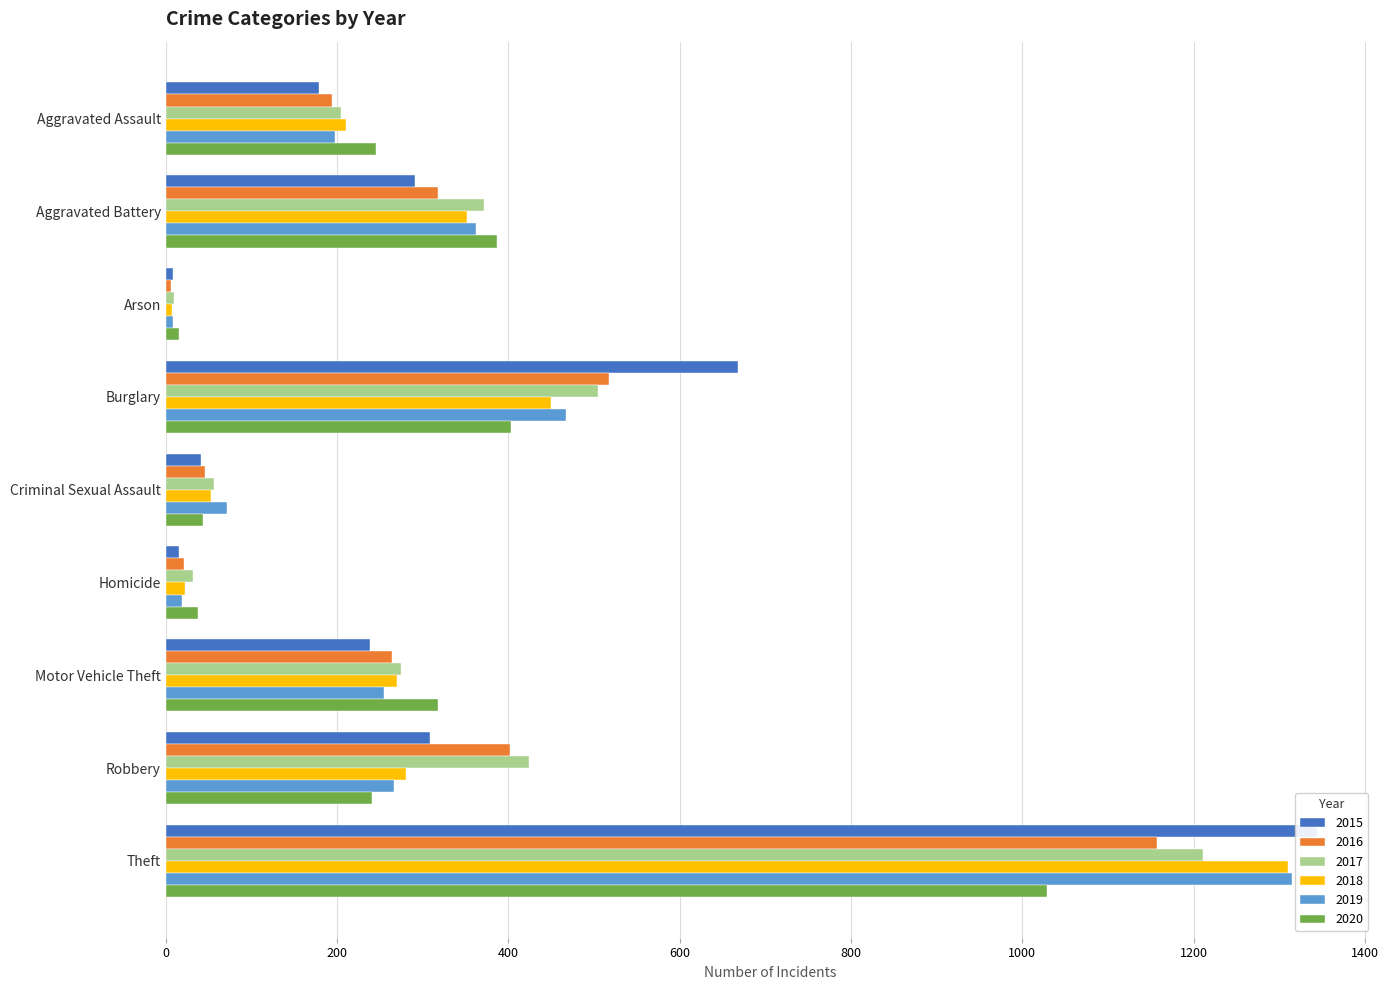

What is the difference between the maximum and second lowest values in the 2020 series?

991